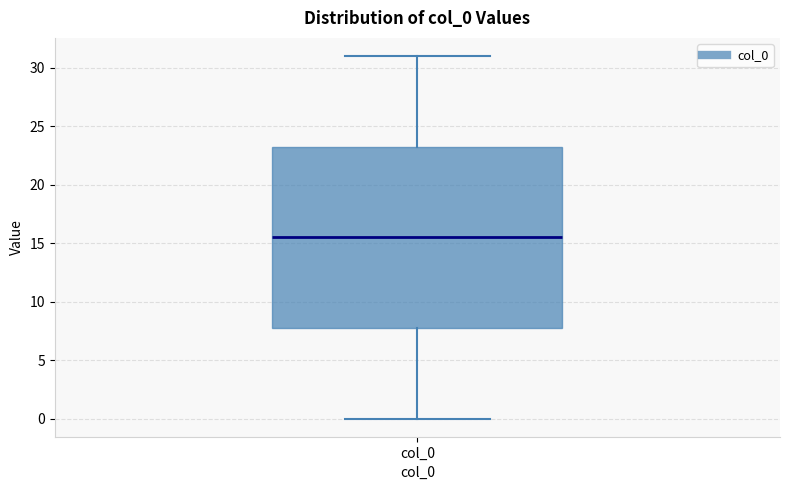

Where does the lower whisker of the box for col_0 end on the y-axis? The values are not printed on the chart, so give them approximately, as read against the axis.

0.0